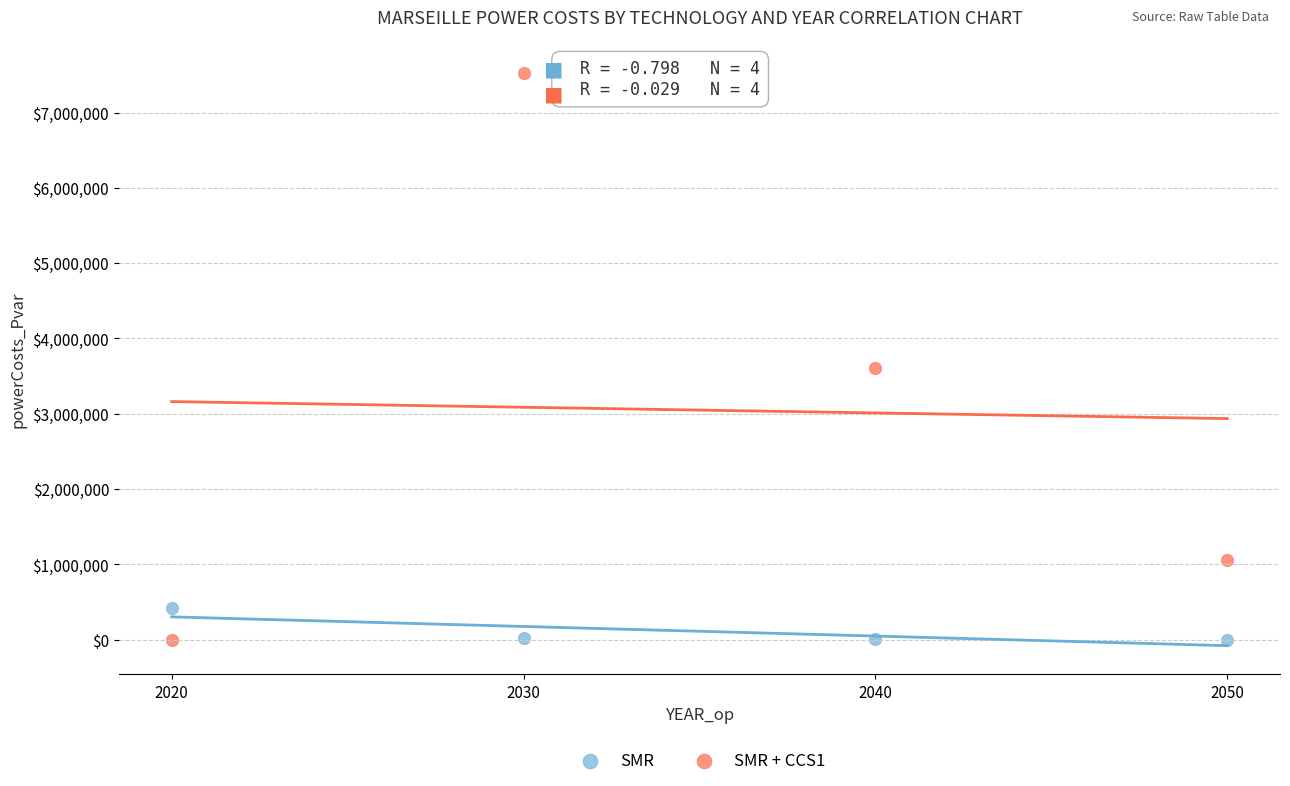

Across all series, what Y value is closest to 3764683?

3609061.5